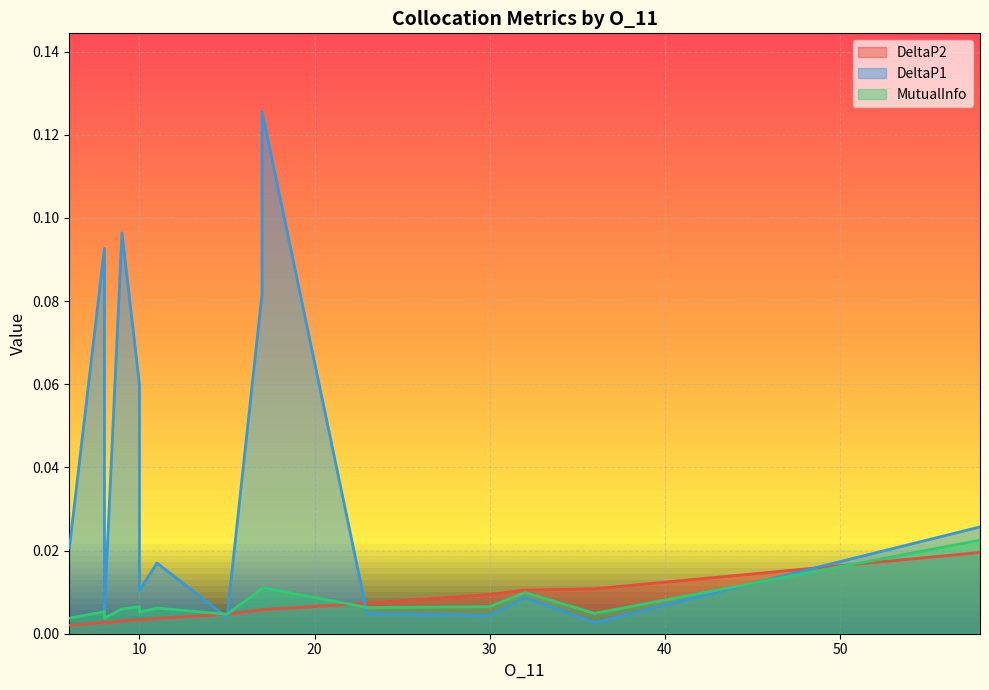

Which series has the largest total across all categories?

DeltaP1